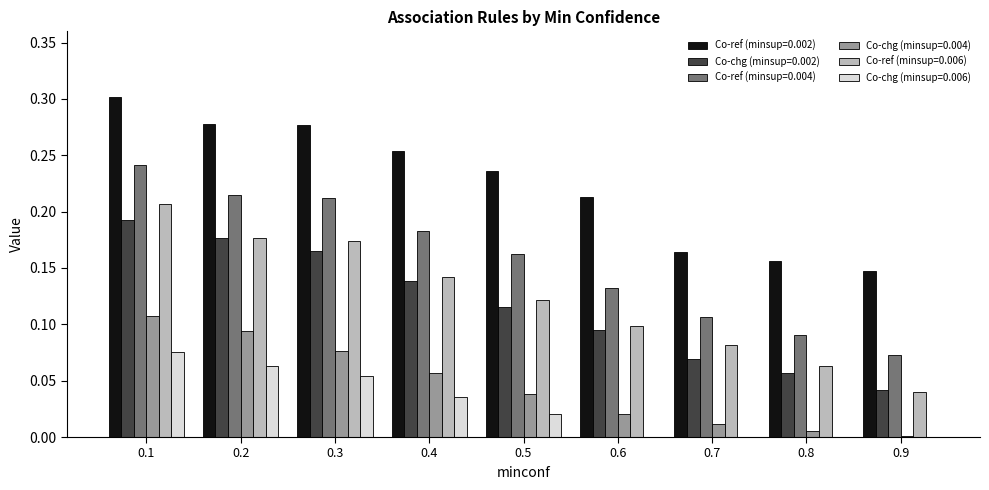

What is the sum of all Co-chg (minsup=0.002) values?

1.1